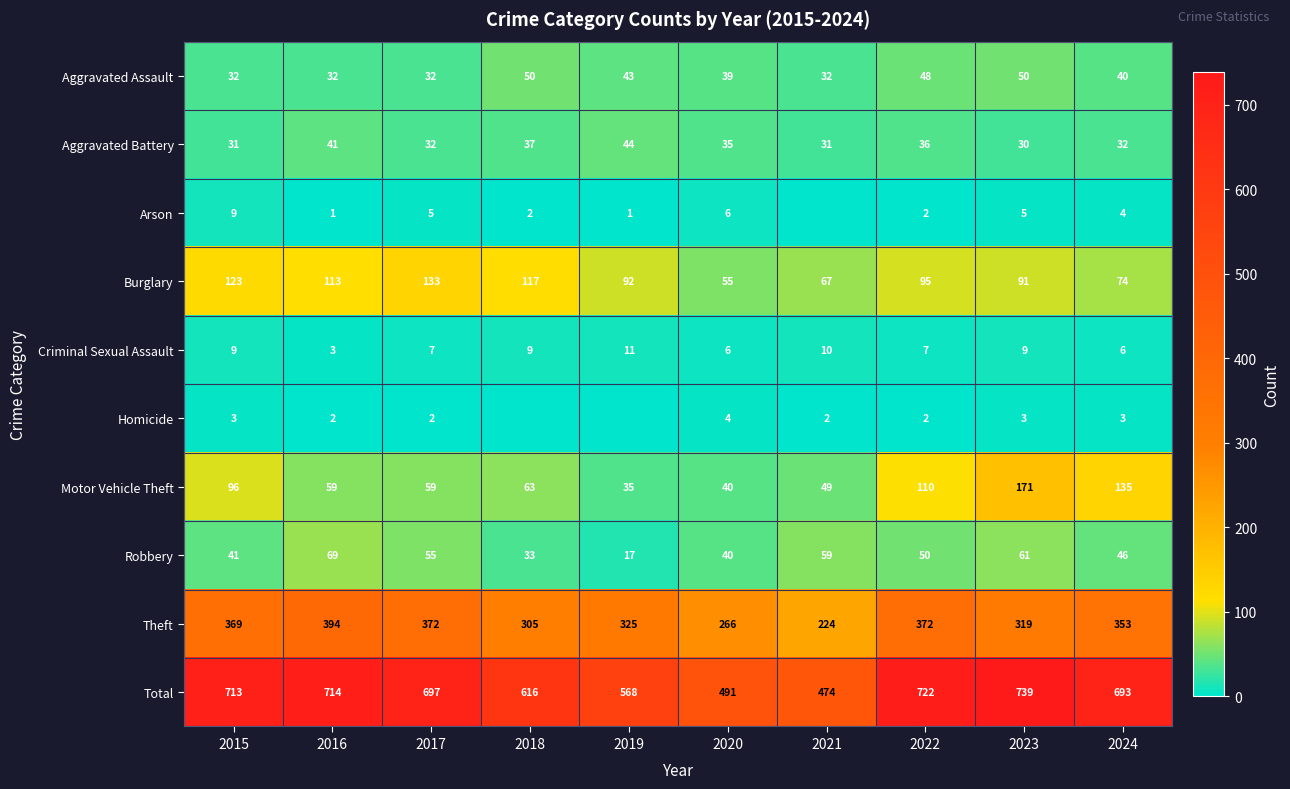

Where is Burglary nearest to the value 94?

2022